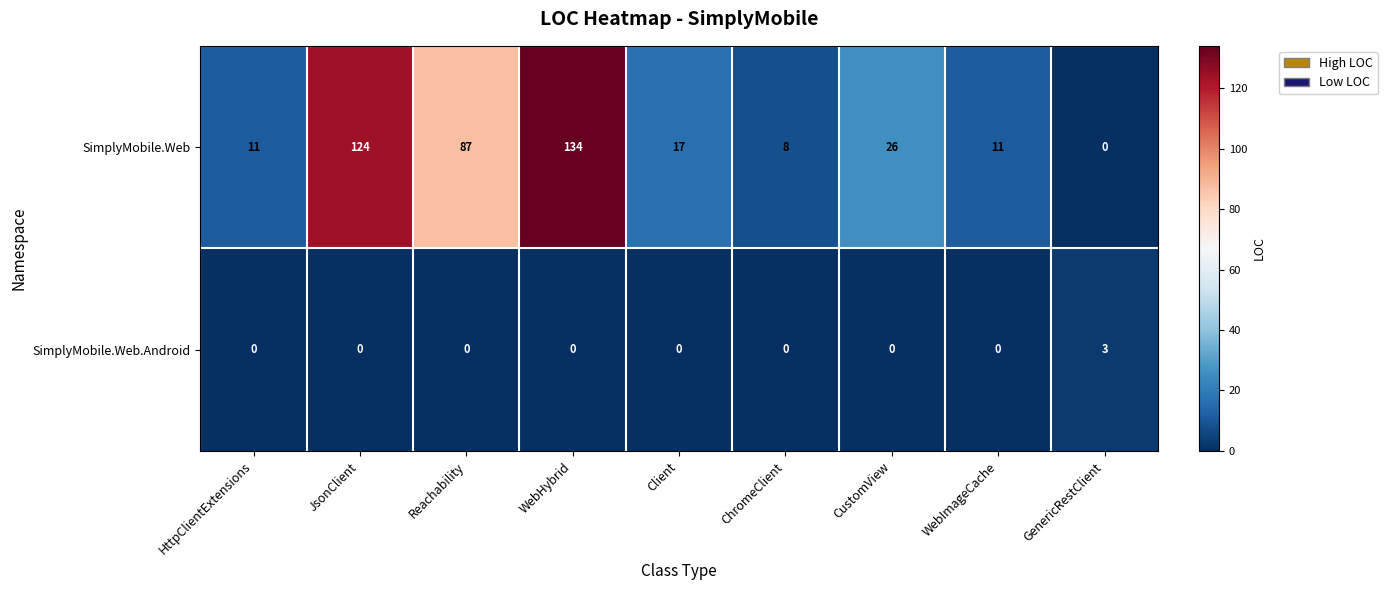

True or false: SimplyMobile.Web.Android has a value of 0 at JsonClient.

True